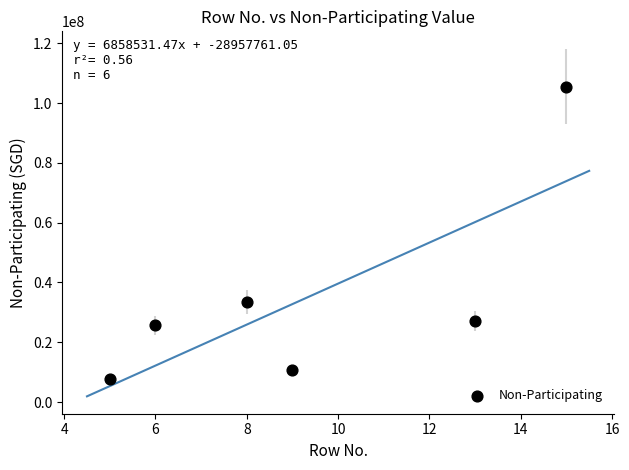

What is the average X value?

9